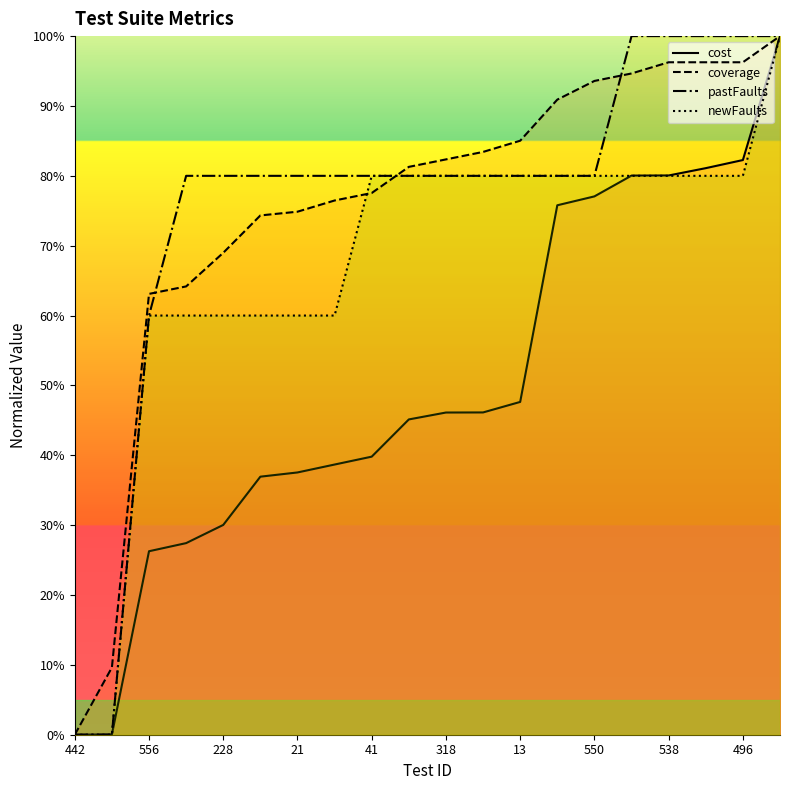

The value of pastFaults at 13 is 80.0. True or false?

True